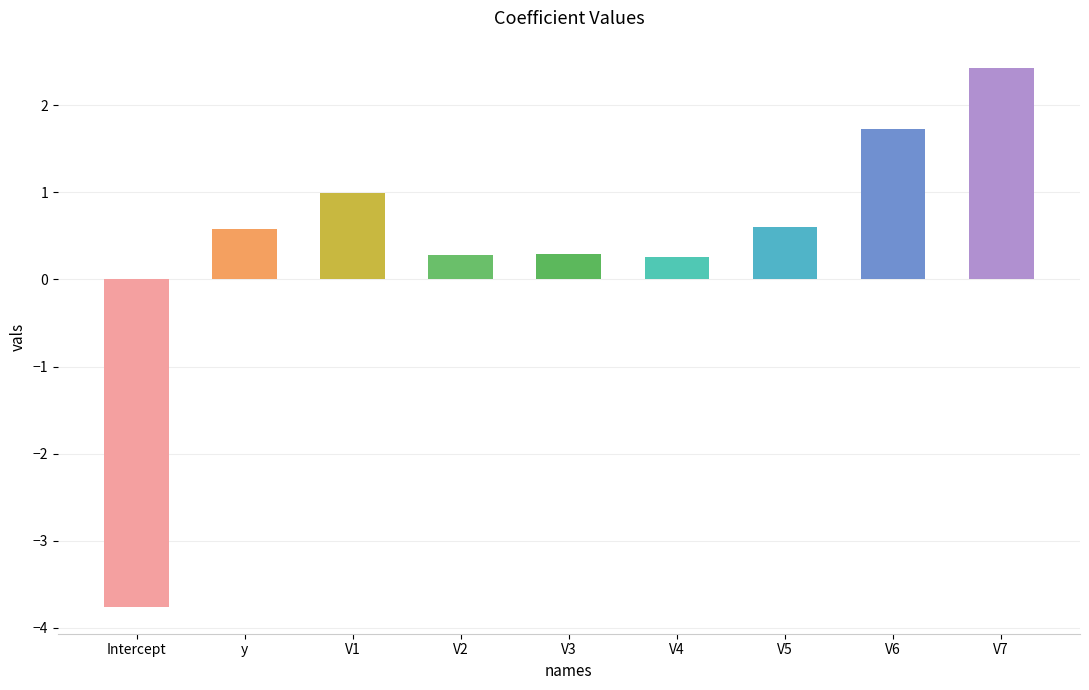

Which label corresponds to the smallest value in the chart?

Intercept